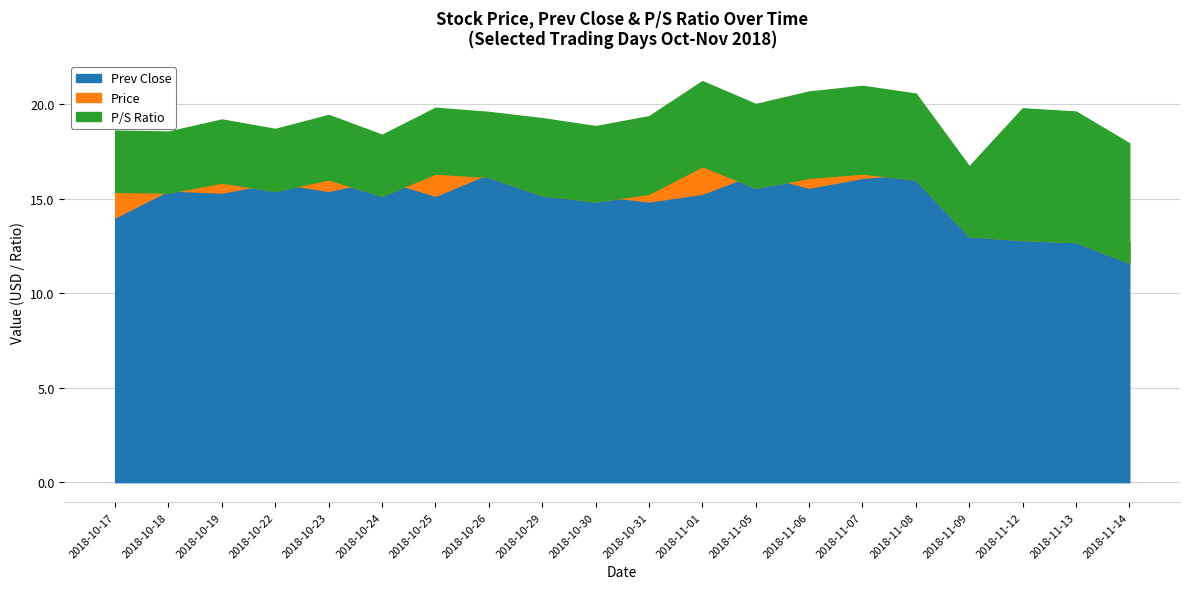

At which category does the chart reach its minimum across all series?

2018-11-14